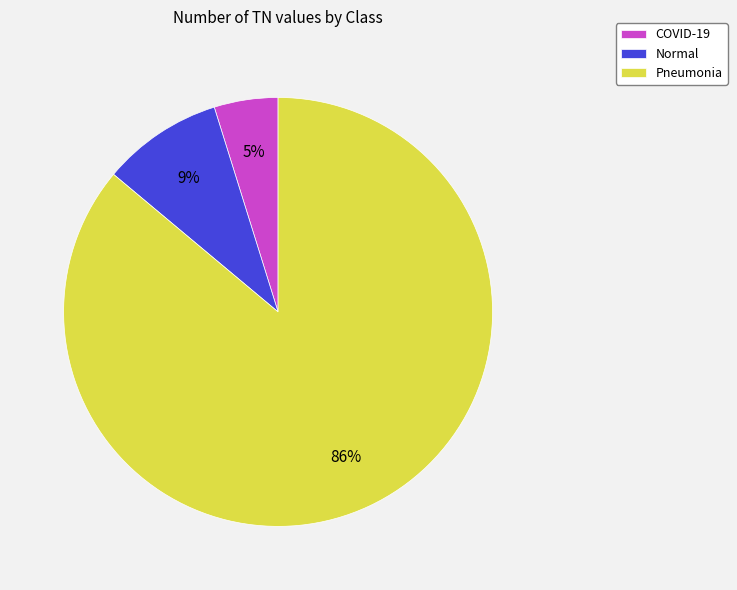

Count the number of slices in the pie.

3